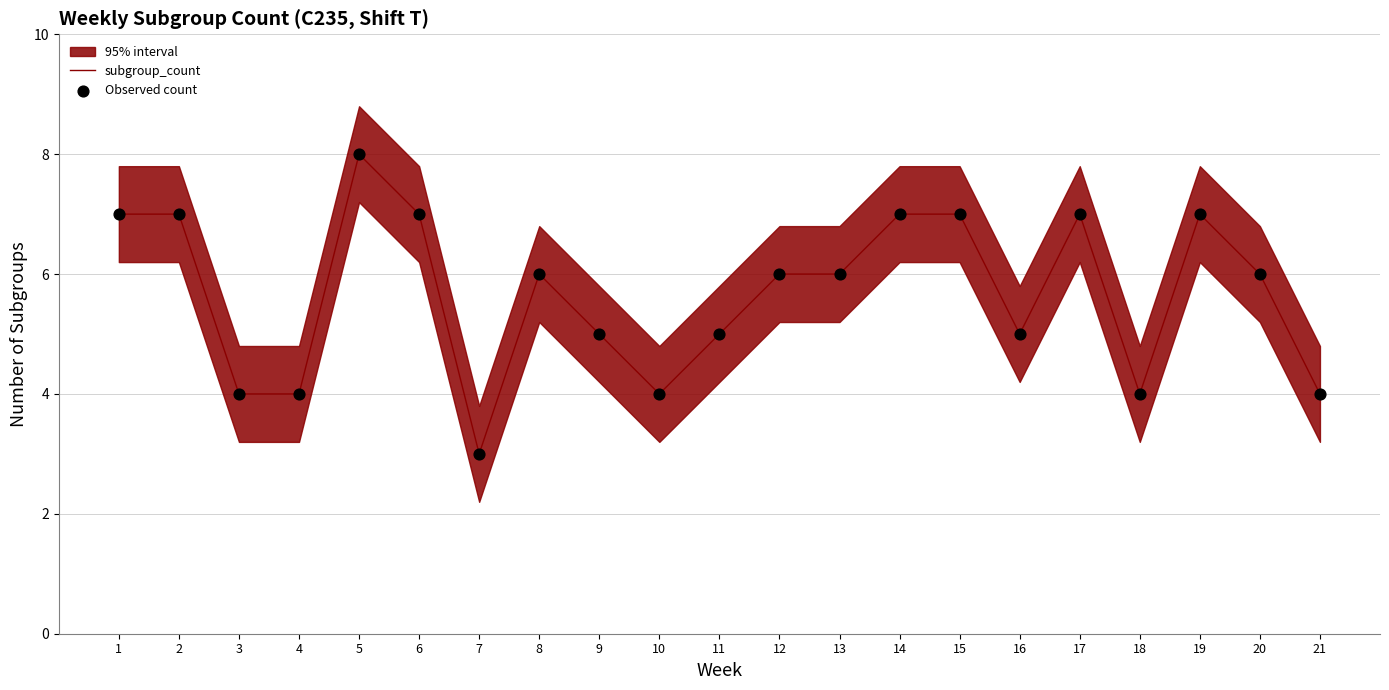

Is the value of Observed count at 4 greater than the value of subgroup_count at 12?

No